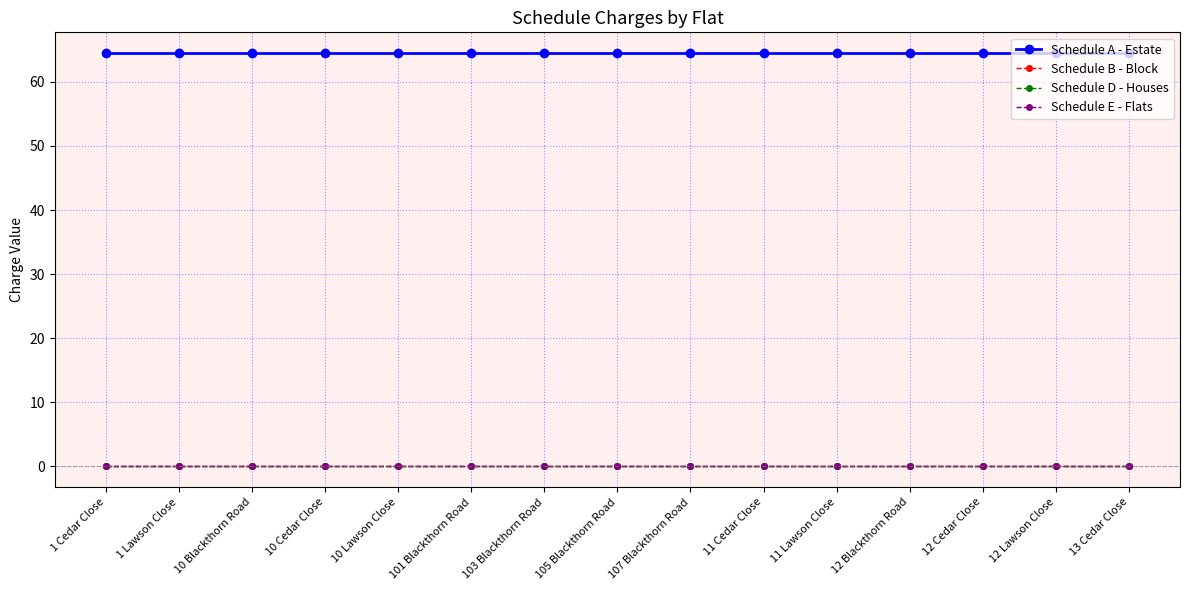

What is the label of the 7th point from the right?

107 Blackthorn Road